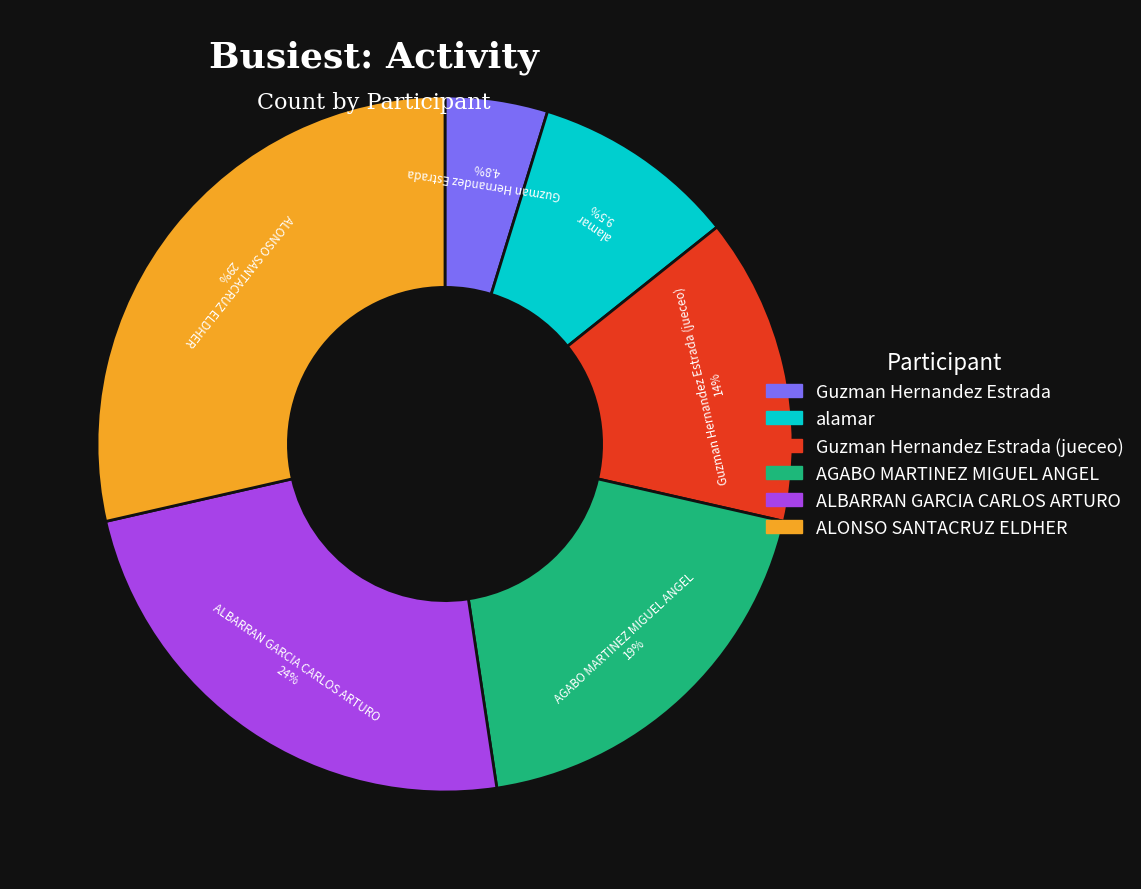

Does any single category account for the majority?

No